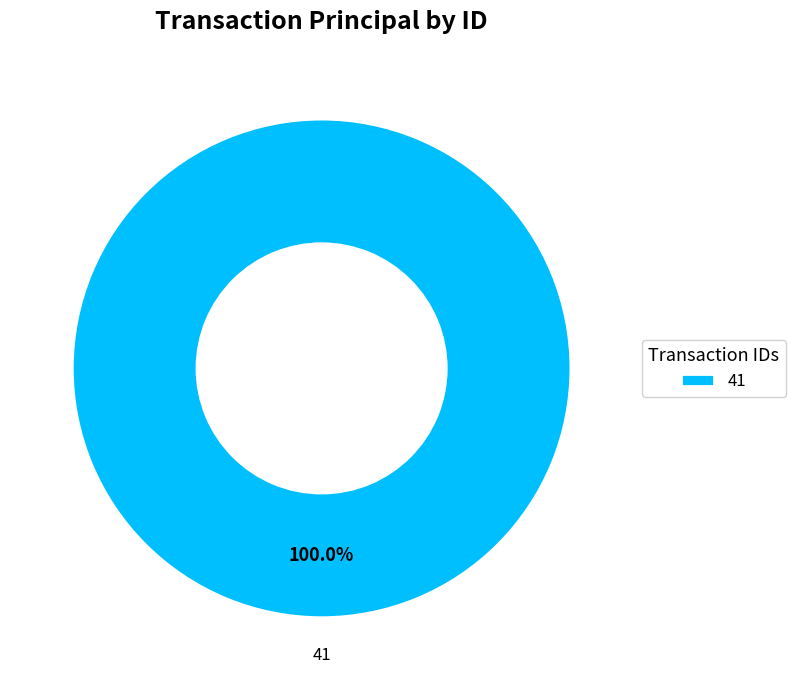

Count the number of slices in the pie.

1